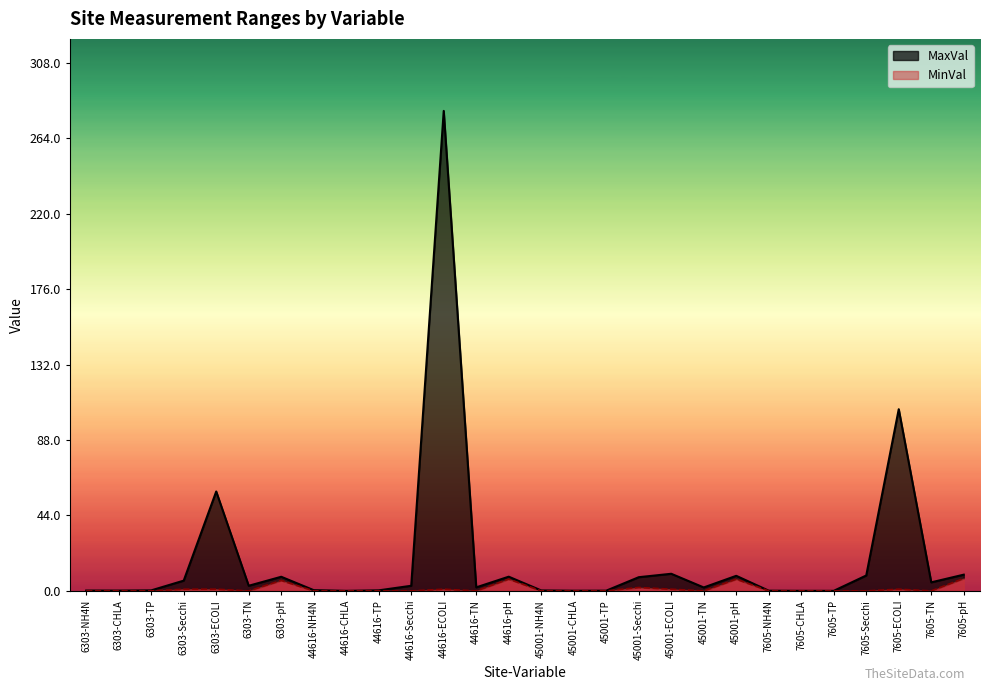

What is the difference between the highest and lowest values at 6303-pH?

2.2